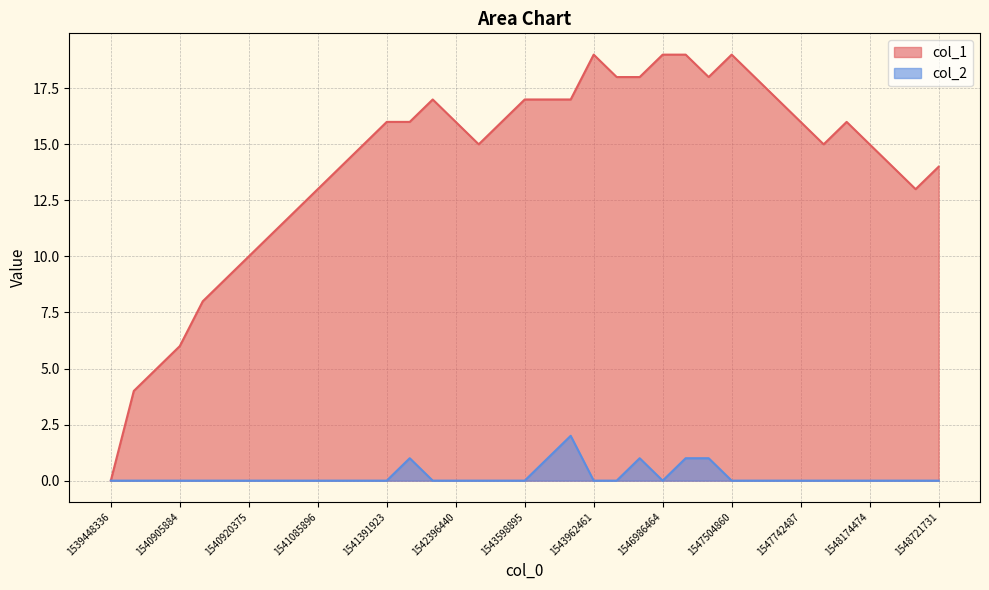

Is it true that col_1 equals 31 at 26?

False